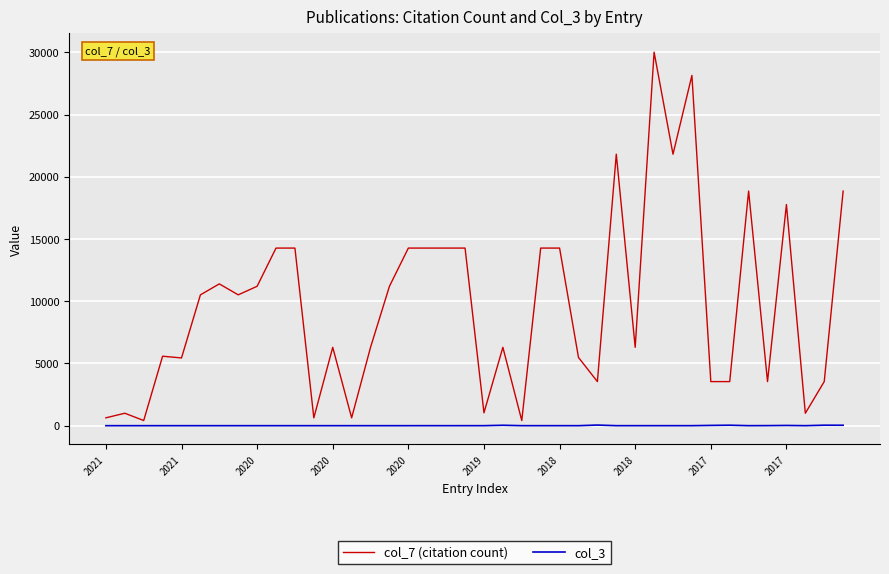

Which series has the largest range (max minus min)?

col_7 (citation count)